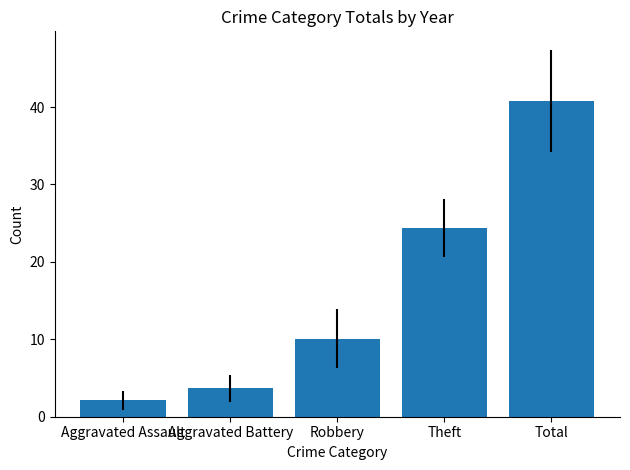

What is the ratio of the value at Theft to the value at Aggravated Battery?

6.6